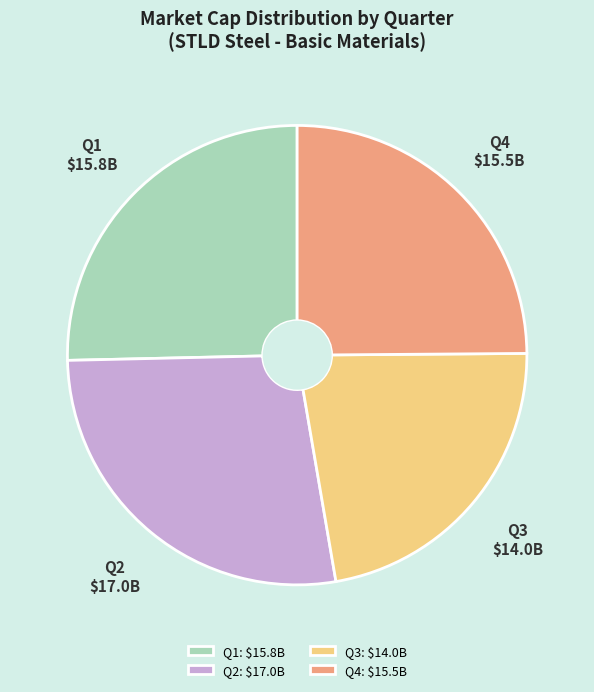

Is it true that Q3: $14.0B is 22% of the pie?

True